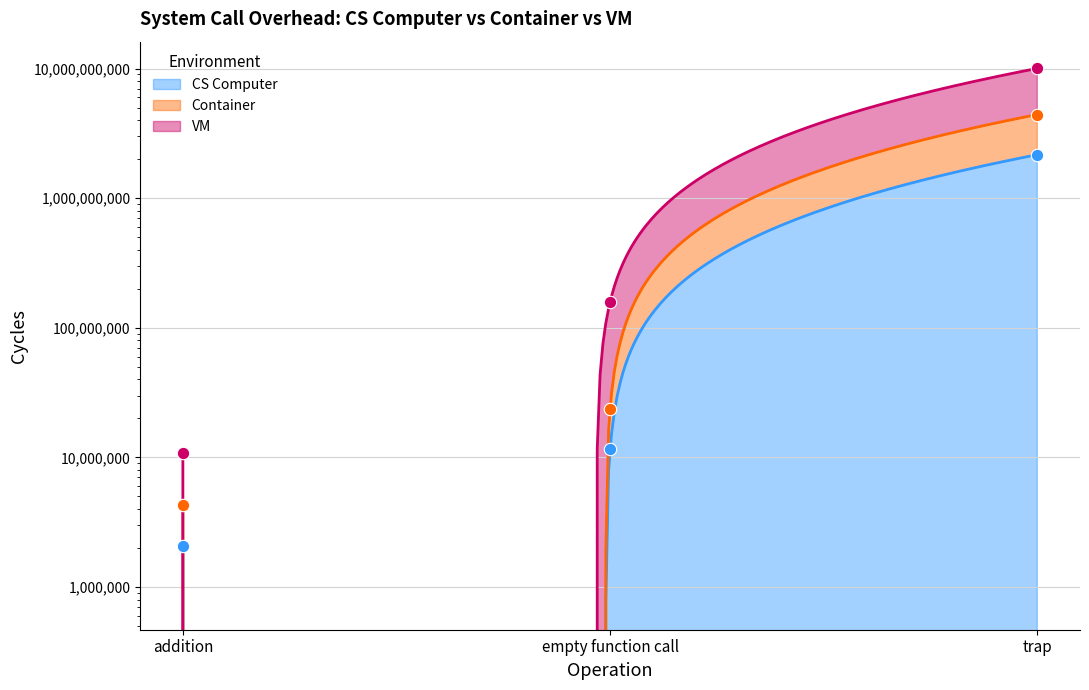

At which category is the sum across all series the highest?

trap